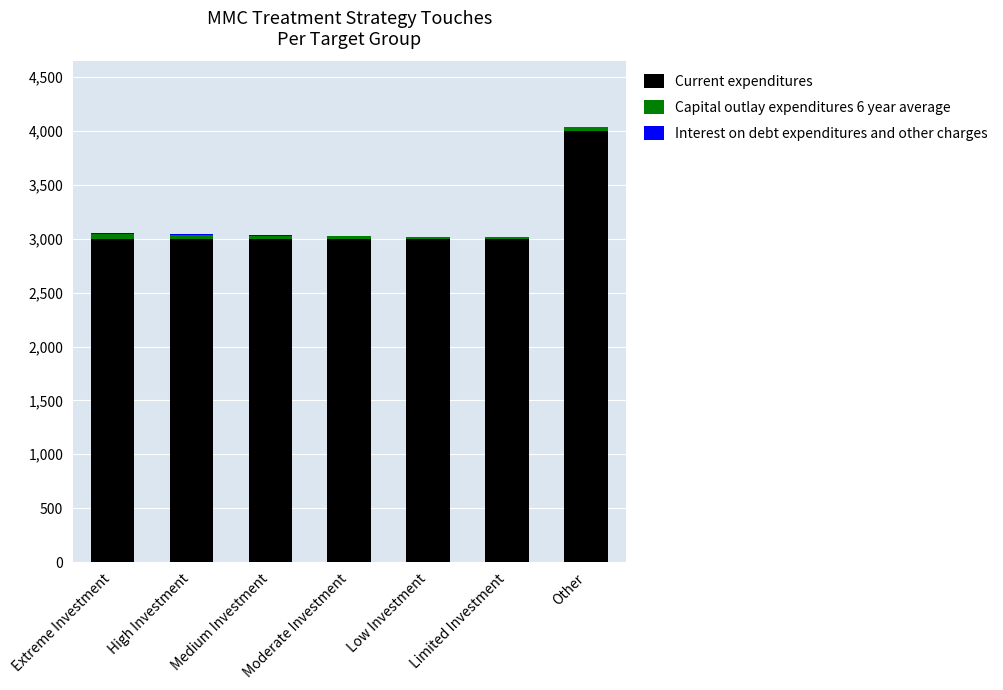

What is the maximum value for Current expenditures?

4000